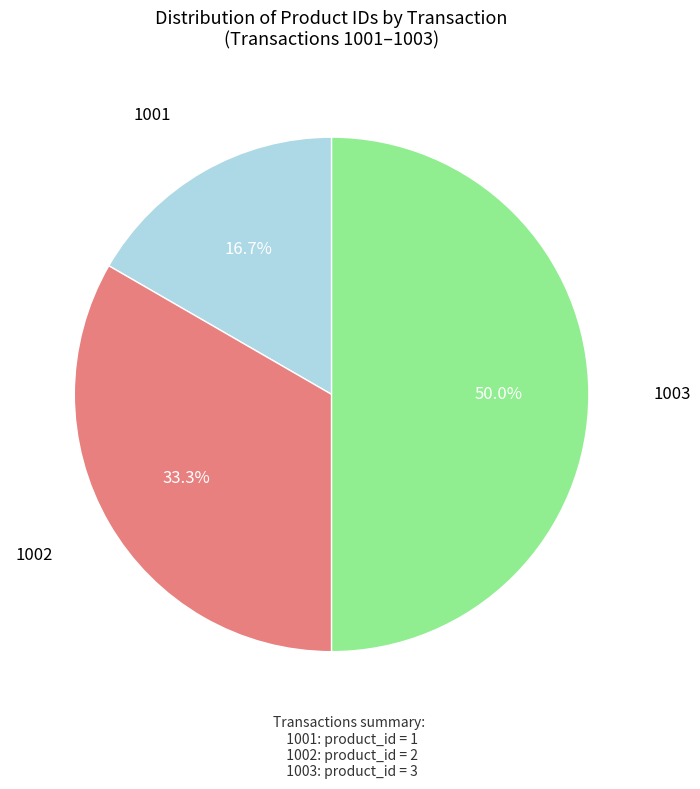

To the nearest percent, what portion does 1003 represent?

50%